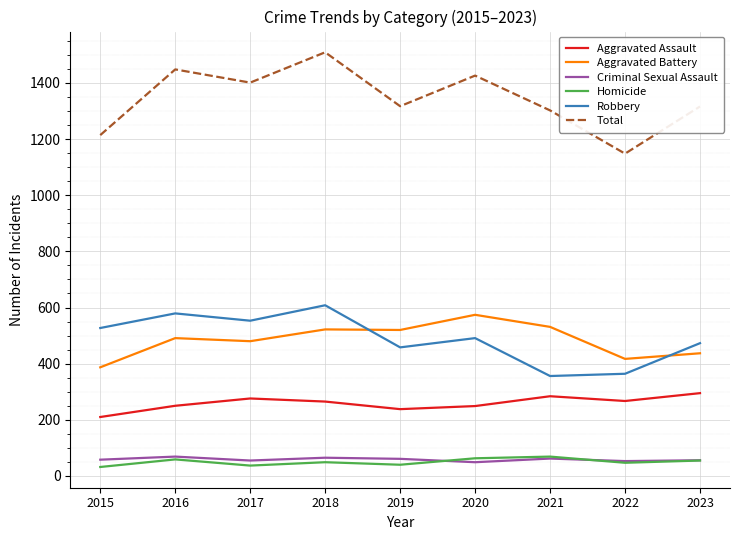

Between 2017 and 2019, which series saw the biggest shift?

Robbery